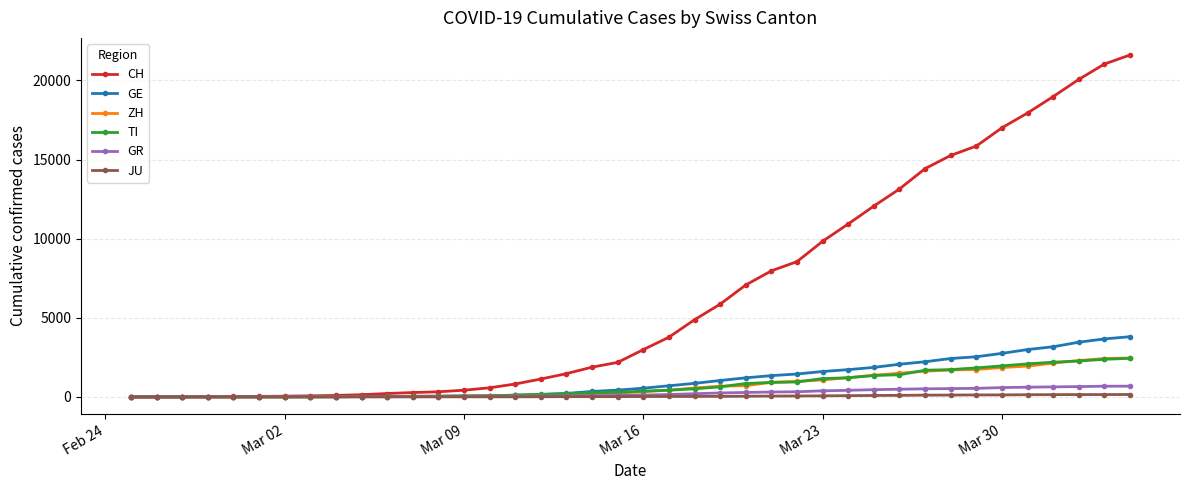

Which series has the largest range (max minus min)?

CH